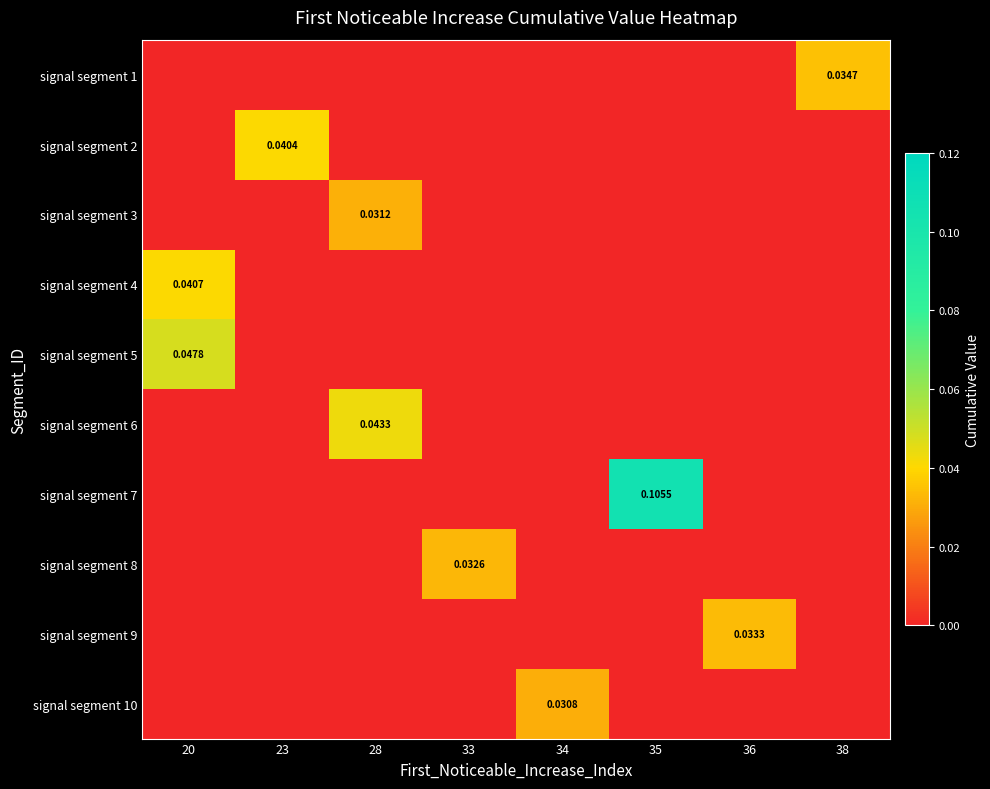

Which series has the largest total across all categories?

signal segment 7